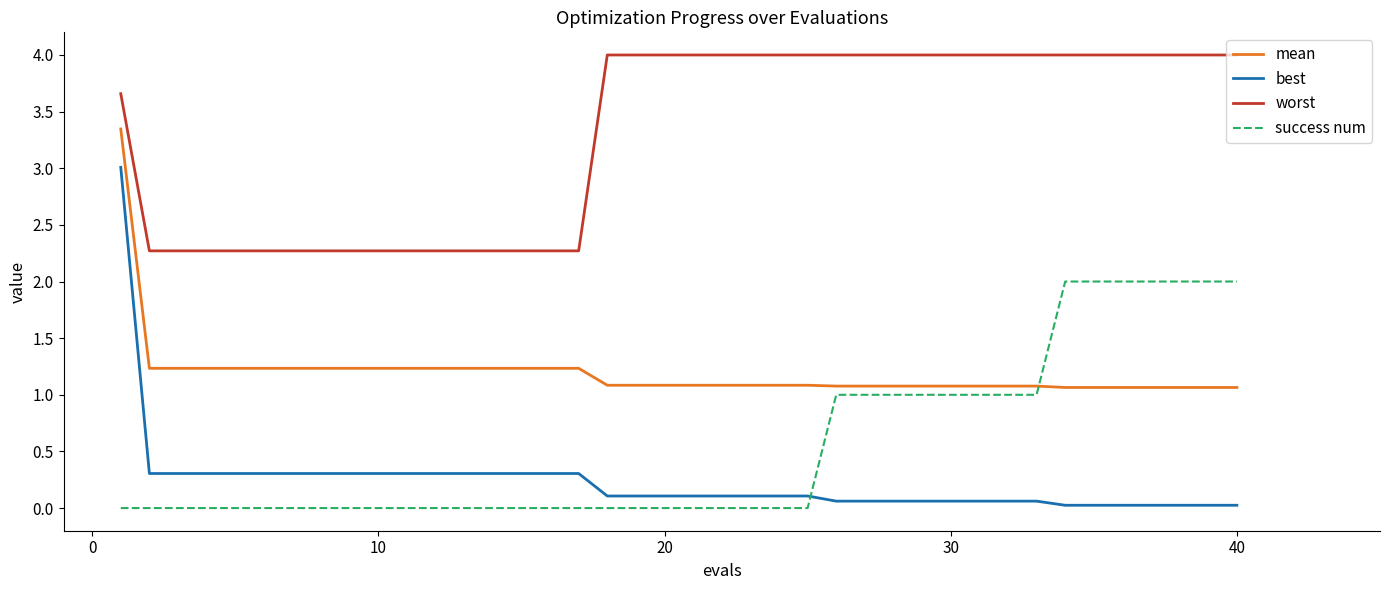

Which series has the widest spread of values?

best